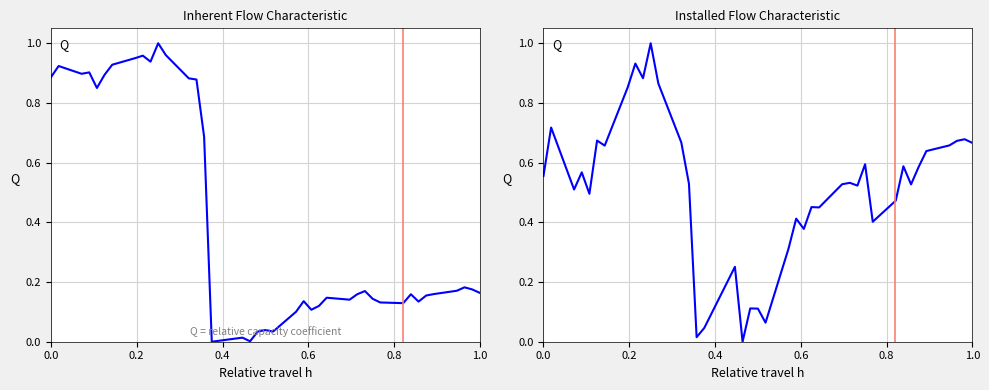

How many values in predicted ub are above zero?

39